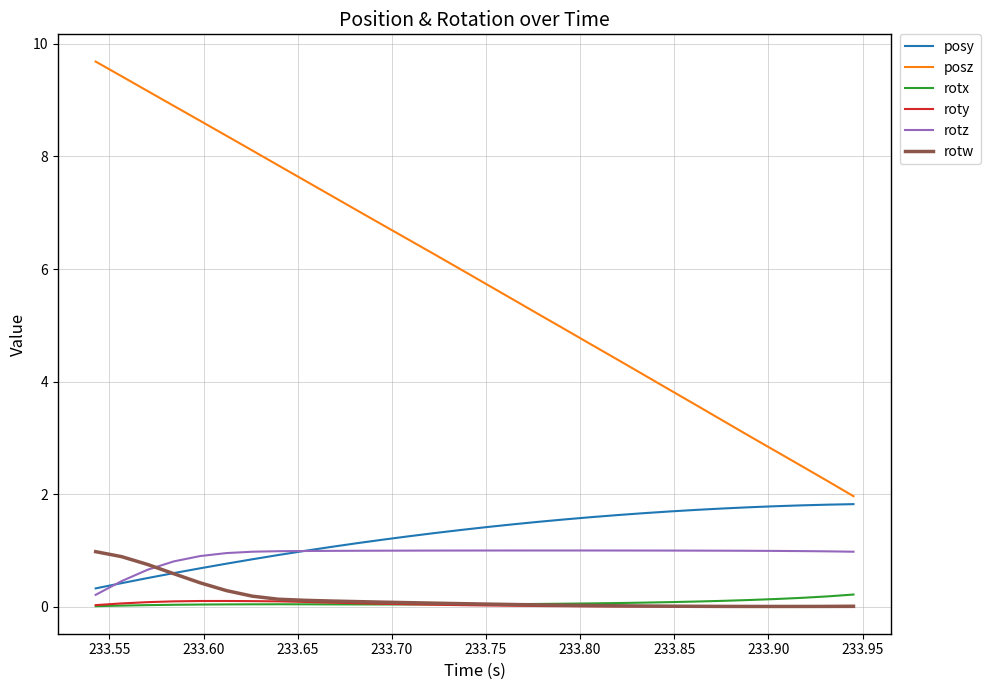

Which series has the largest range (max minus min)?

posz